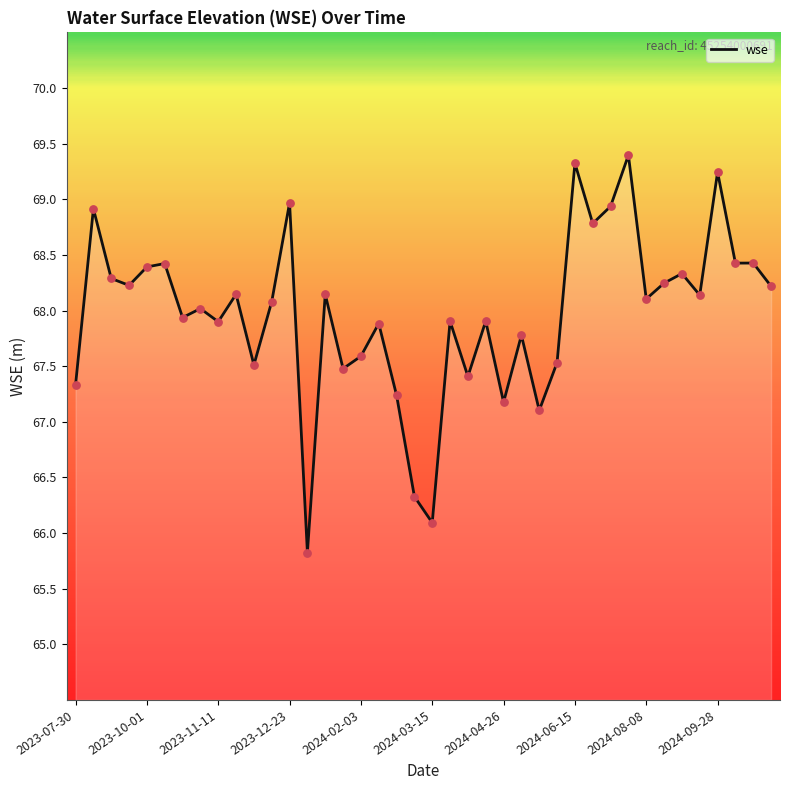

What is the minimum value shown in the chart?

65.8